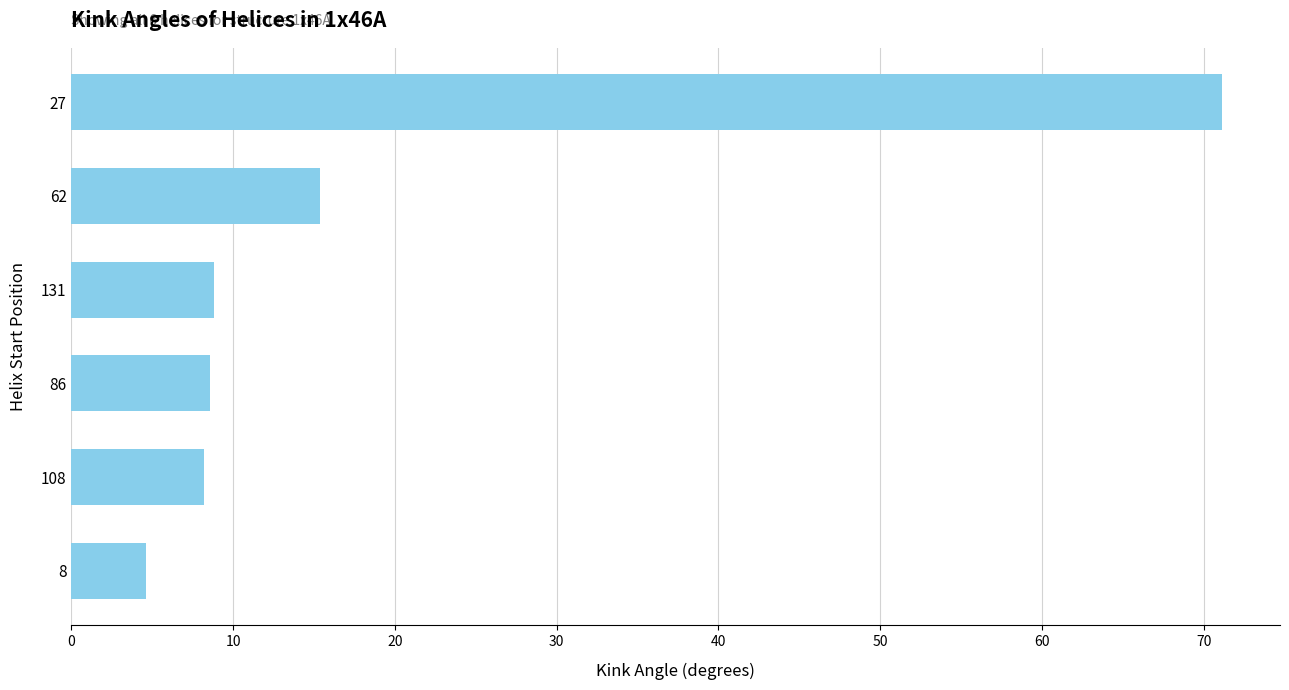

What is the difference between the maximum and second lowest values?

63.0